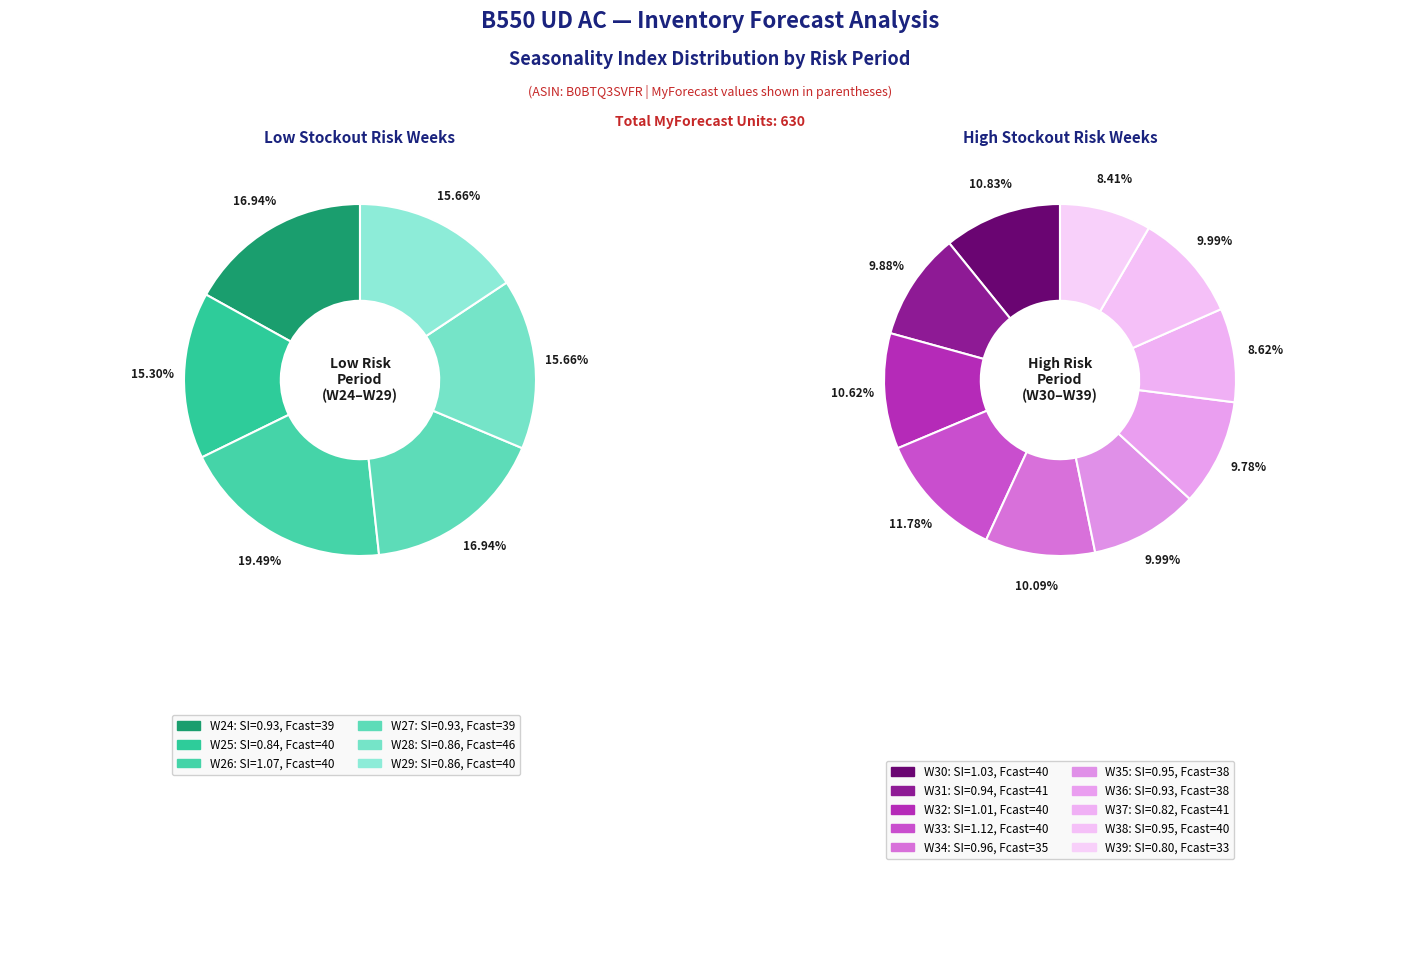

Is W25 (40) the majority of the pie?

No